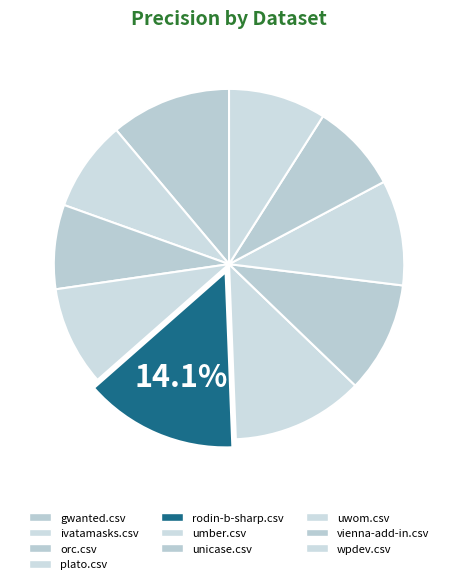

Is the sum of gwanted.csv and orc.csv greater than half?

No